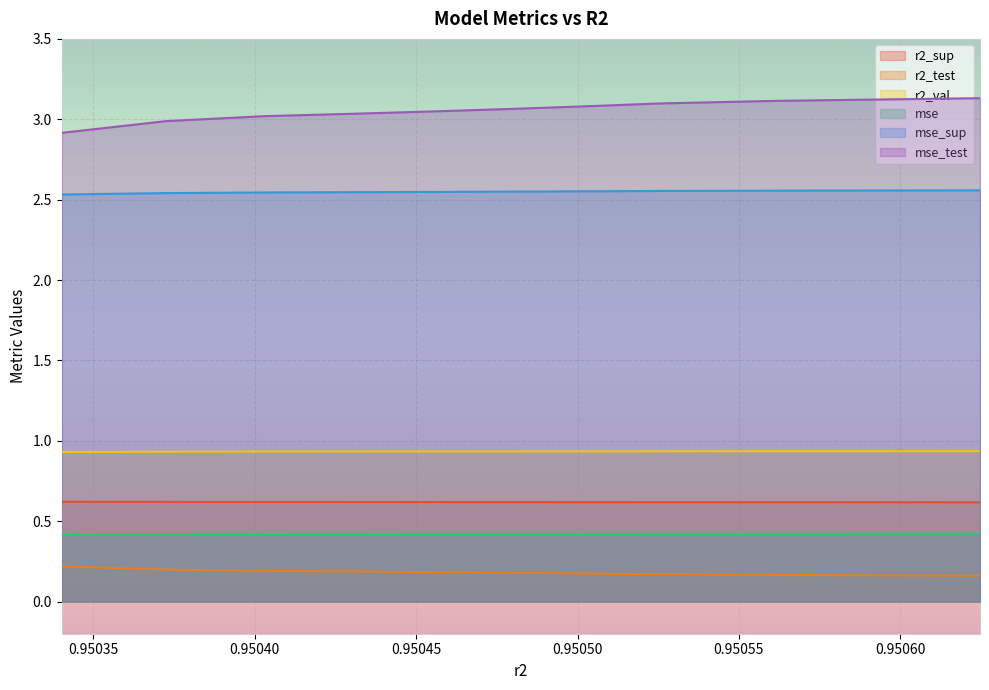

What are all the series names shown in the legend?

r2_sup, r2_test, r2_val, mse, mse_sup, mse_test